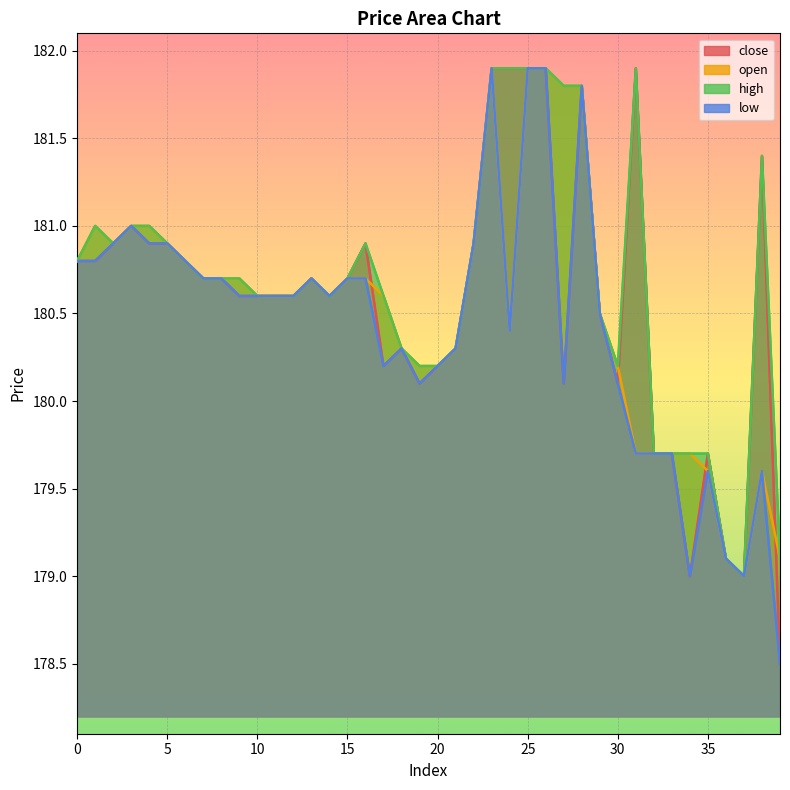

Reading left to right, what are all the values shown in this chart?

close: 0=180.8	1=180.8	2=180.9	3=181.0	4=180.9	5=180.9	6=180.8	7=180.7	8=180.7	9=180.6	10=180.6	11=180.6	12=180.6	13=180.7	14=180.6	15=180.7	16=180.9	17=180.2	18=180.3	19=180.1	20=180.2	21=180.3	22=180.9	23=181.9	24=181.9	25=181.9	26=181.9	27=180.1	28=181.8	29=180.5	30=180.1	31=181.9	32=179.7	33=179.7	34=179.0	35=179.7	36=179.1	37=179.0	38=181.4	39=178.5
open: 0=180.8	1=181.0	2=180.9	3=181.0	4=181.0	5=180.9	6=180.8	7=180.7	8=180.7	9=180.7	10=180.6	11=180.6	12=180.6	13=180.7	14=180.6	15=180.7	16=180.7	17=180.6	18=180.3	19=180.2	20=180.2	21=180.3	22=180.9	23=181.9	24=180.4	25=181.9	26=181.9	27=181.8	28=181.8	29=180.5	30=180.2	31=179.7	32=179.7	33=179.7	34=179.7	35=179.6	36=179.1	37=179.0	38=179.6	39=179.1
high: 0=180.8	1=181.0	2=180.9	3=181.0	4=181.0	5=180.9	6=180.8	7=180.7	8=180.7	9=180.7	10=180.6	11=180.6	12=180.6	13=180.7	14=180.6	15=180.7	16=180.9	17=180.6	18=180.3	19=180.2	20=180.2	21=180.3	22=180.9	23=181.9	24=181.9	25=181.9	26=181.9	27=181.8	28=181.8	29=180.5	30=180.2	31=181.9	32=179.7	33=179.7	34=179.7	35=179.7	36=179.1	37=179.0	38=181.4	39=179.1
low: 0=180.8	1=180.8	2=180.9	3=181.0	4=180.9	5=180.9	6=180.8	7=180.7	8=180.7	9=180.6	10=180.6	11=180.6	12=180.6	13=180.7	14=180.6	15=180.7	16=180.7	17=180.2	18=180.3	19=180.1	20=180.2	21=180.3	22=180.9	23=181.9	24=180.4	25=181.9	26=181.9	27=180.1	28=181.8	29=180.5	30=180.1	31=179.7	32=179.7	33=179.7	34=179.0	35=179.6	36=179.1	37=179.0	38=179.6	39=178.5